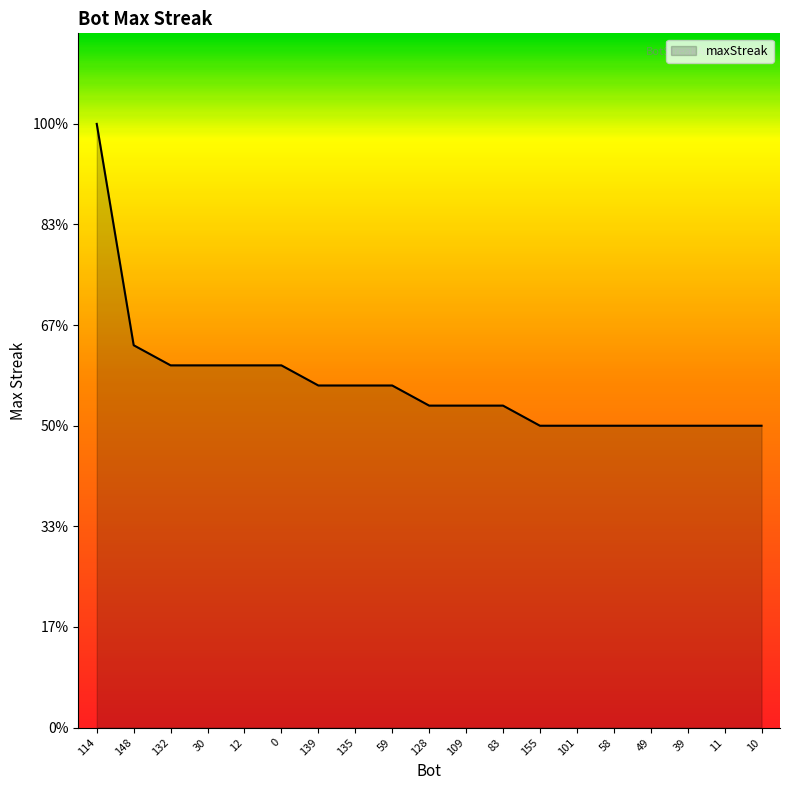

What is the sum of all values?

325